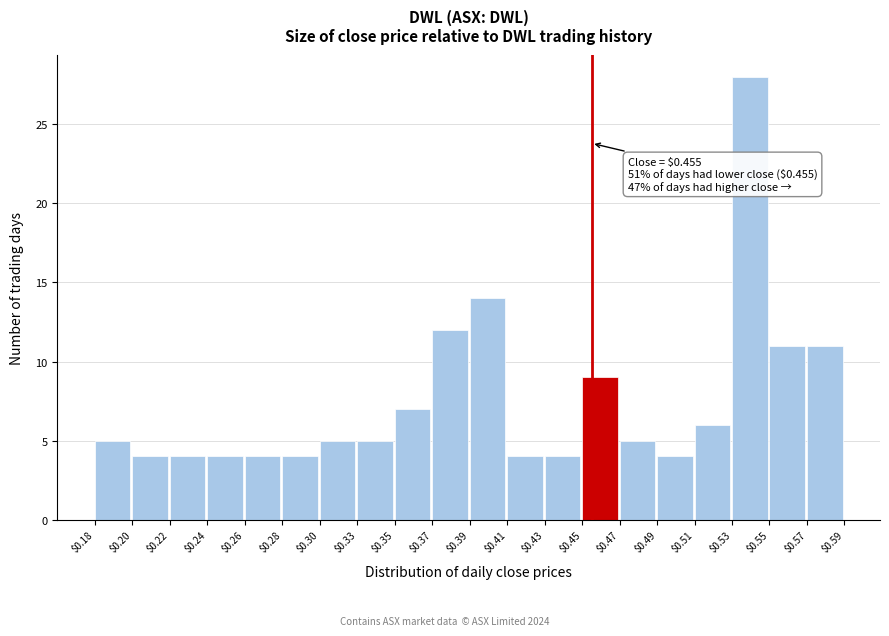

Reading left to right, extract all data points from this chart.

5	4	4	4	4	4	5	5	7	12	14	4	4	9	5	4	6	28	11	11